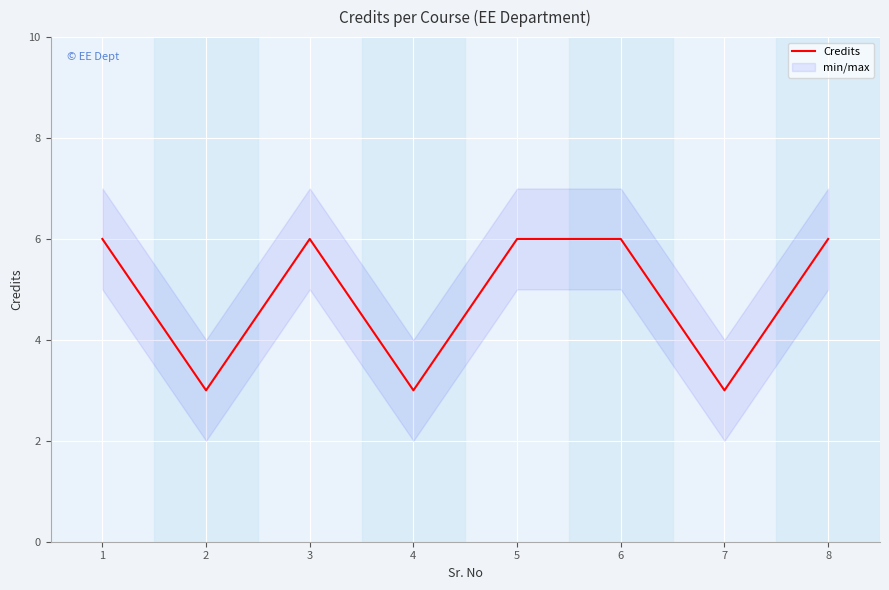

Reading right to left, transcribe all the data shown in this chart.

6	3	6	6	3	6	3	6